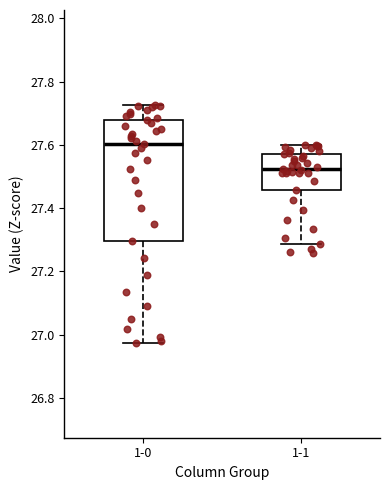

Reading left to right, read every box against the y-axis: the position of its median line, the range the box covers, and the ends of its whiskers. The values are not printed on the chart, so give them approximately, as read against the axis.

1-0: median 27.60, box 27.30 to 27.68, whiskers 26.98 to 27.72
1-1: median 27.52, box 27.46 to 27.58, whiskers 27.28 to 27.60